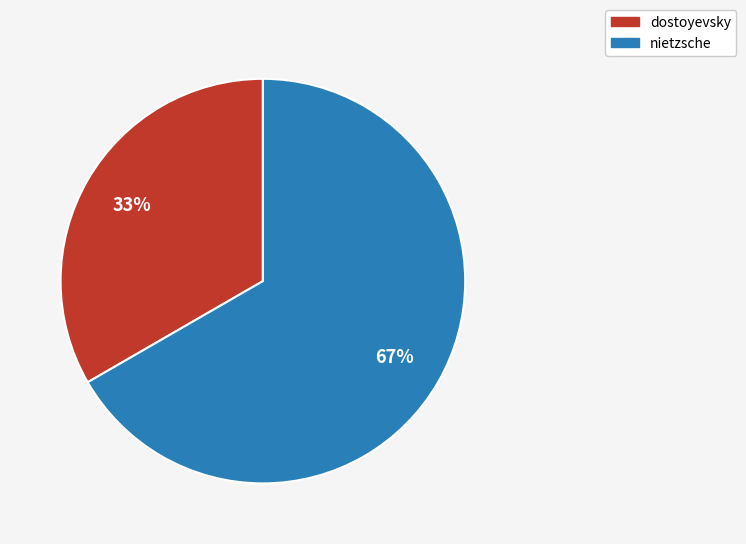

The nietzsche slice represents 67% of the pie. True or false?

True